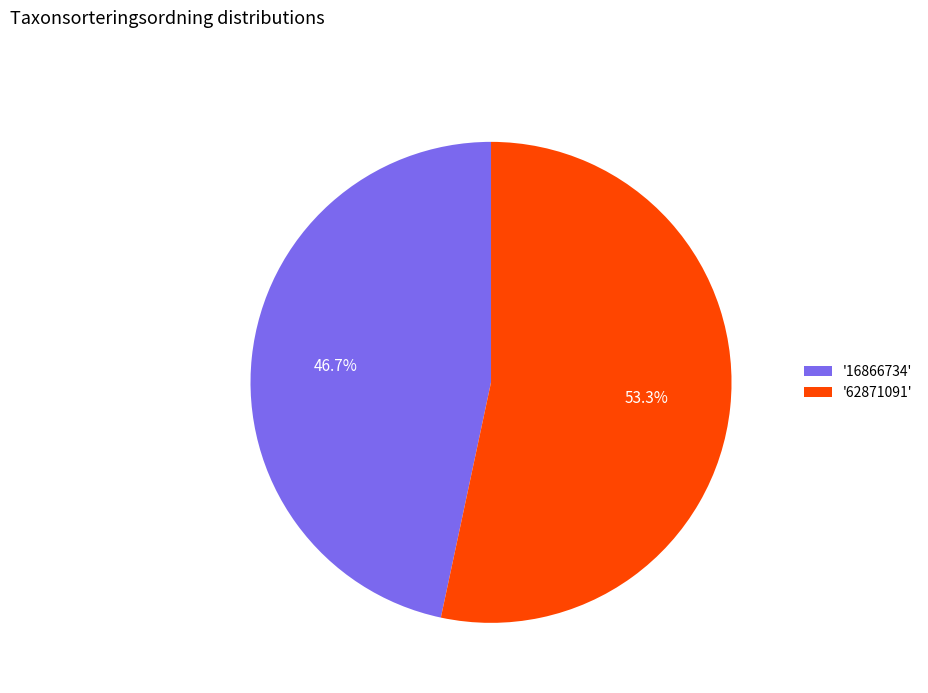

Approximately how many times larger is the value at '16866734' compared to '62871091'?

0.9